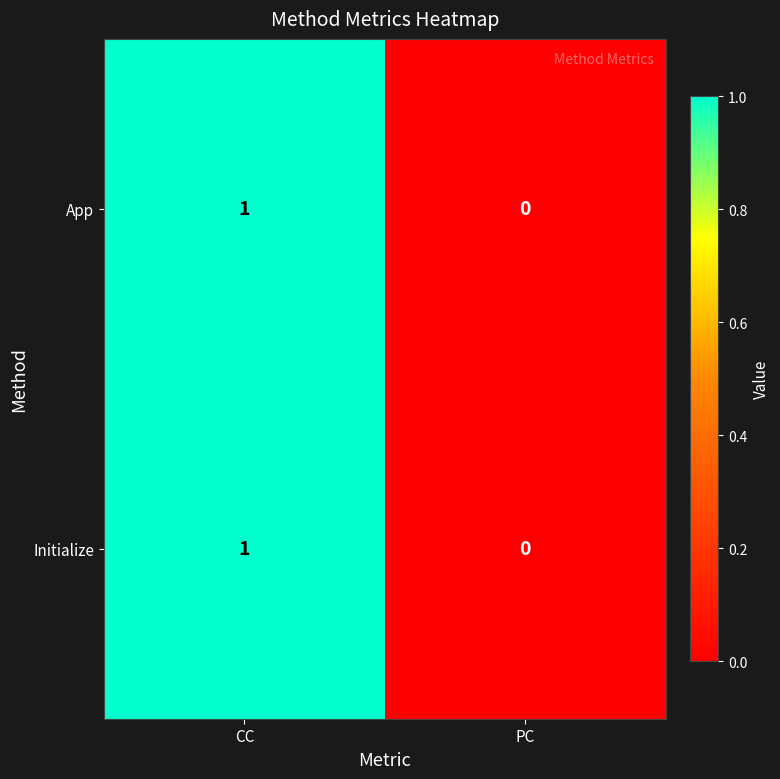

True or false: Initialize has a value of 1 at CC.

True